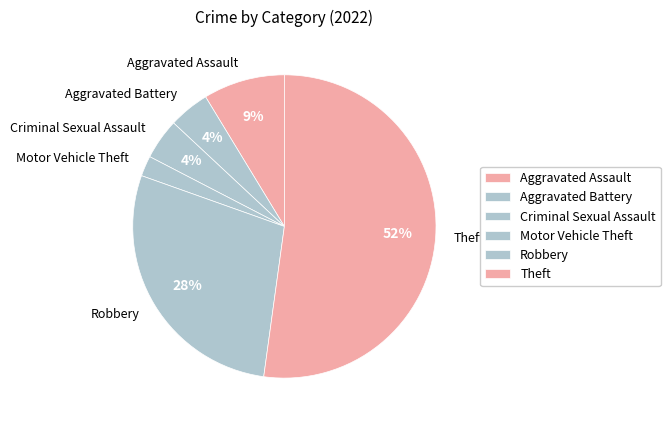

Which has a higher value, Aggravated Assault or Robbery?

Robbery